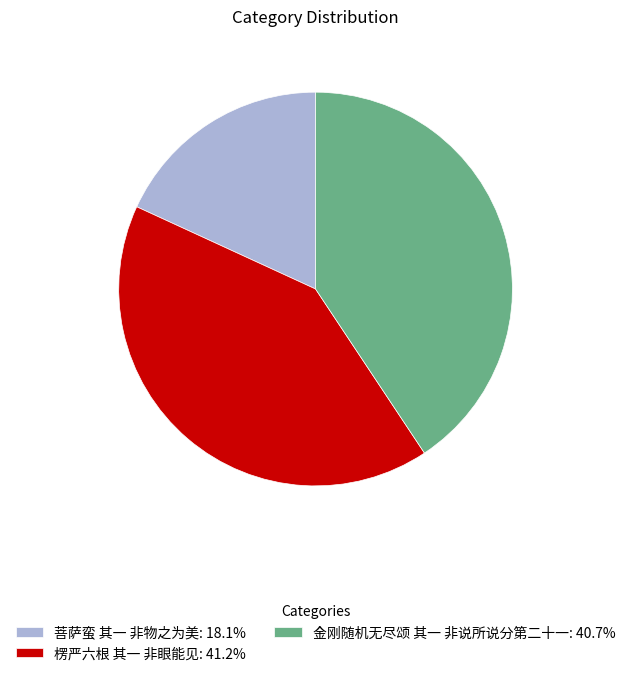

The 楞严六根 其一 非眼能见 slice represents 41% of the pie. True or false?

True